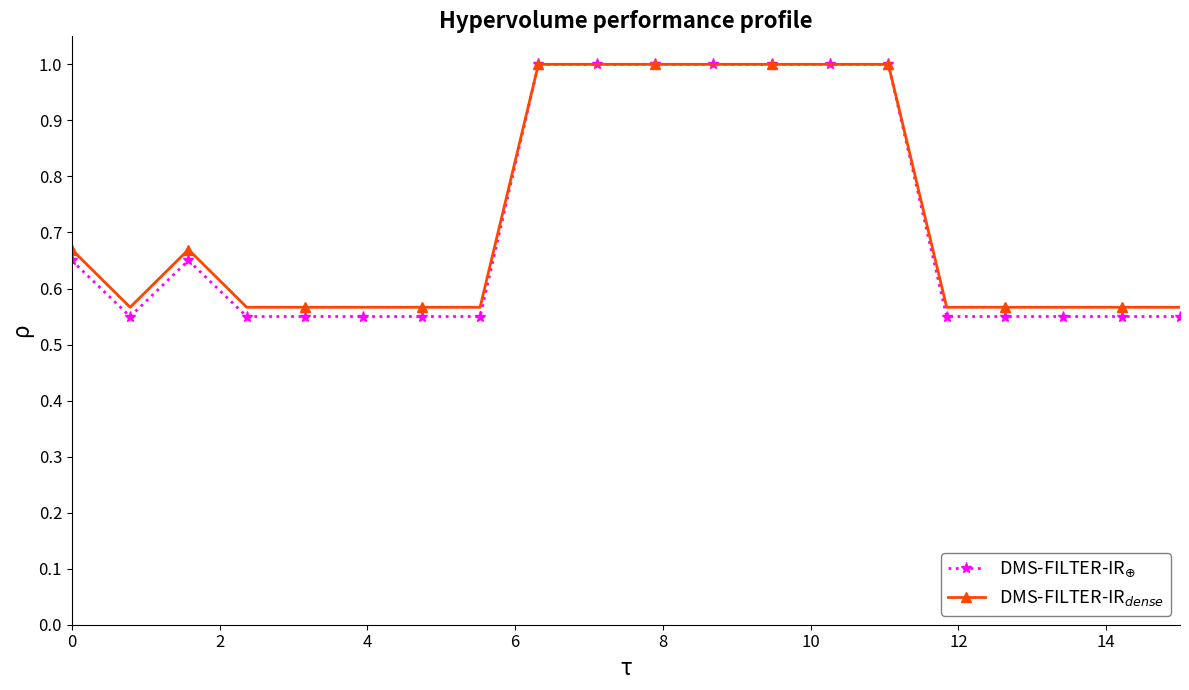

At how many categories does at least one series exceed 0?

20